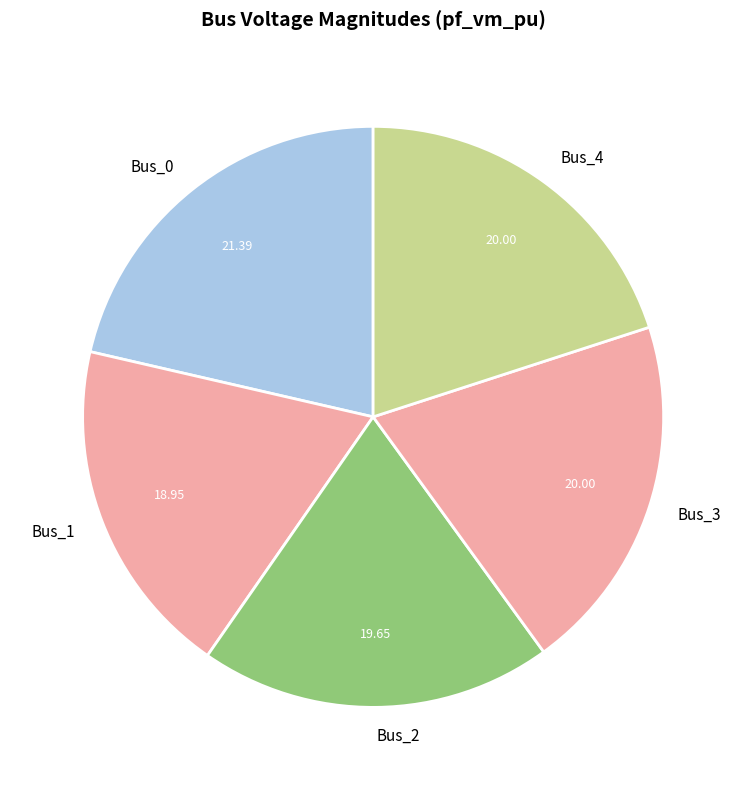

What is the largest slice in the pie chart?

Bus_0